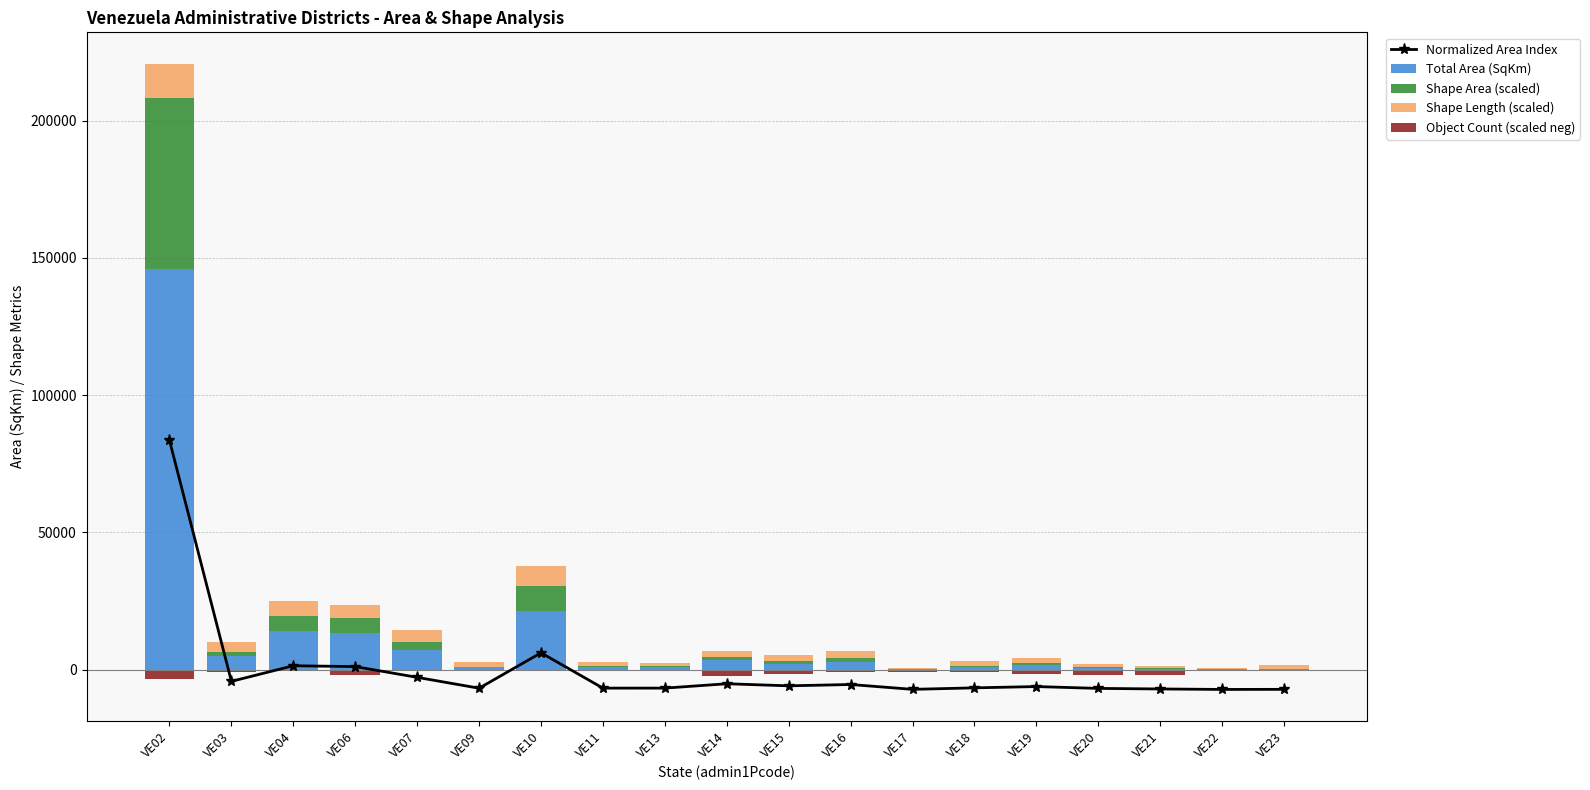

What are all the series names shown in the legend?

Normalized Area Index, Total Area (SqKm), Shape Area (scaled), Shape Length (scaled), Object Count (scaled neg)